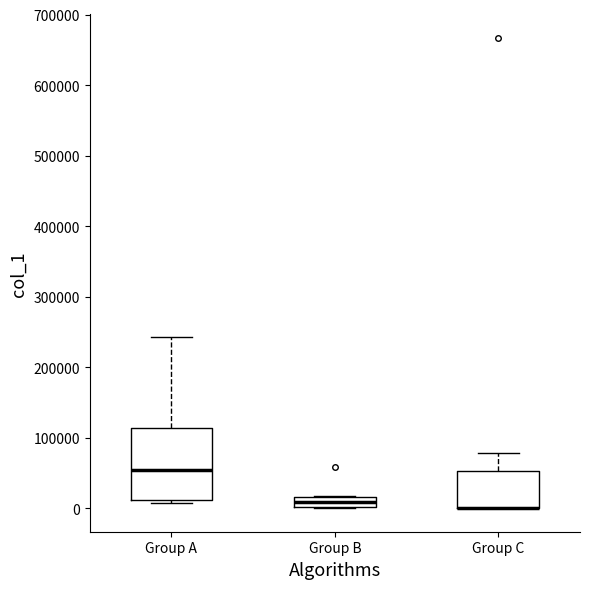

Which box is the tallest, from its lower edge to its upper edge?

Group A